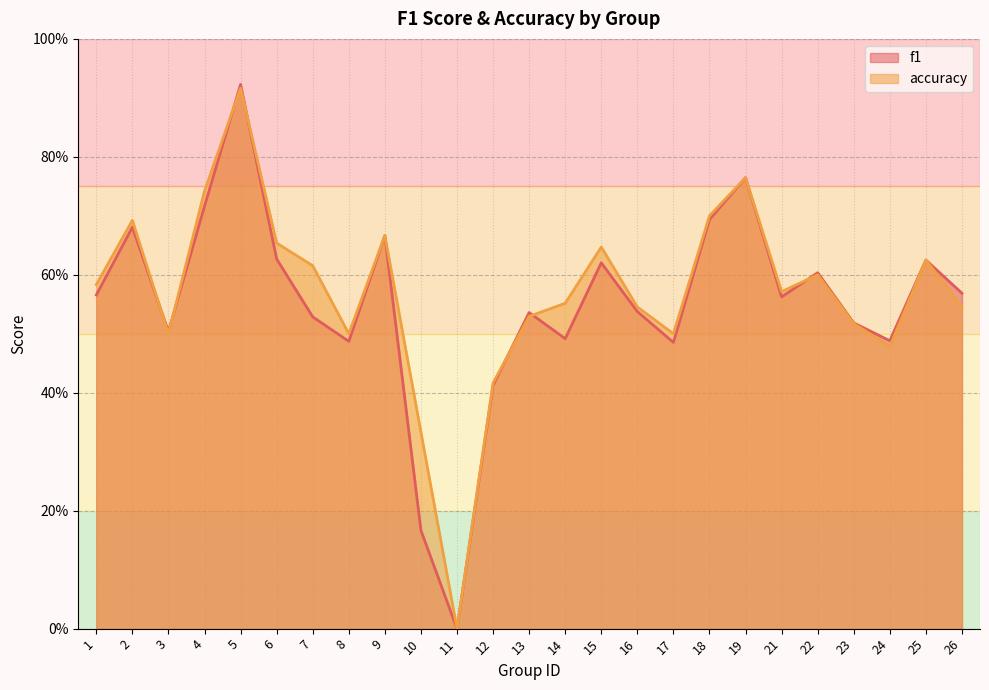

At which label is f1 closest to 0?

11